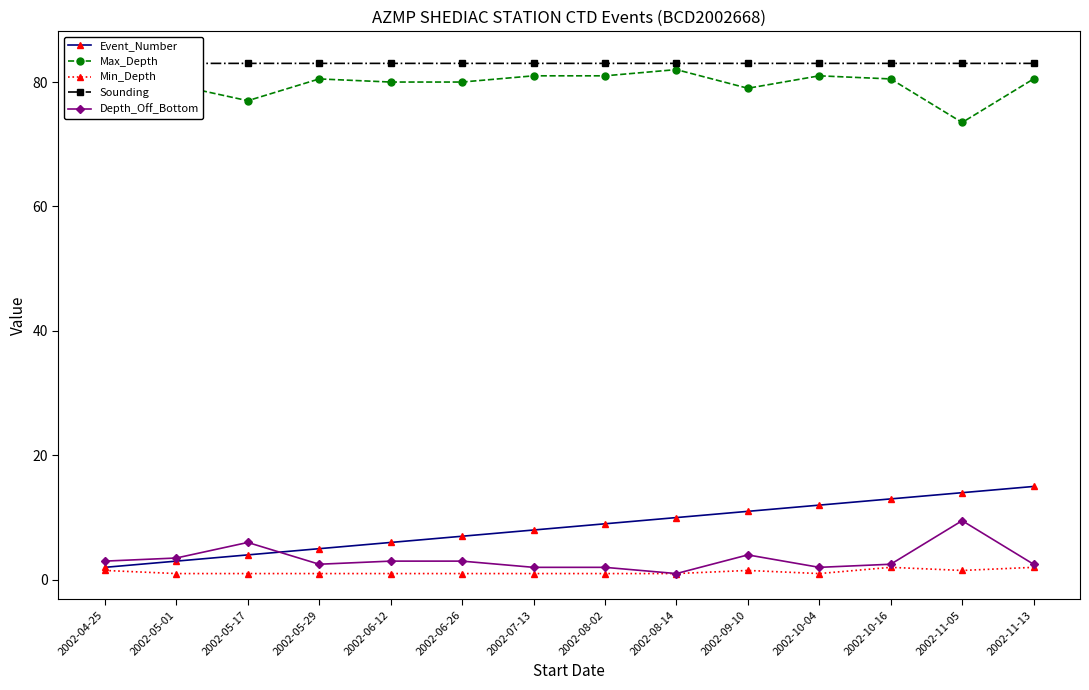

Rank the series by their maximum value, from highest to lowest.

Sounding, Max_Depth, Event_Number, Depth_Off_Bottom, Min_Depth